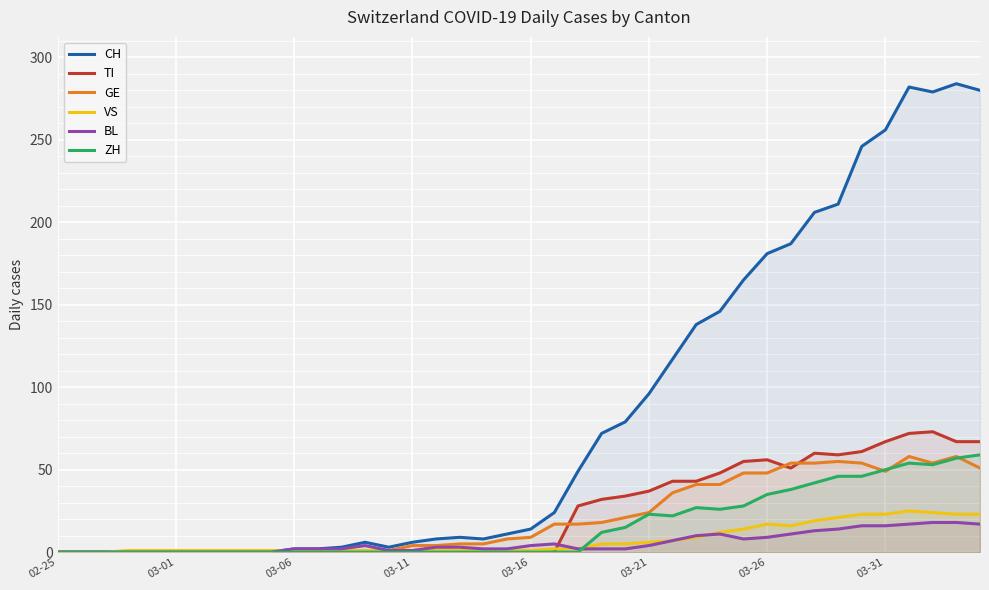

Which series has the largest total across all categories?

CH